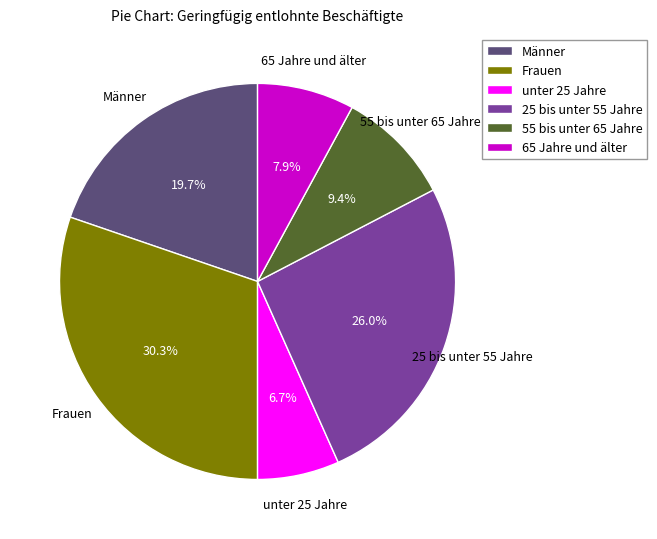

To the nearest percent, what is the average slice percentage?

17%